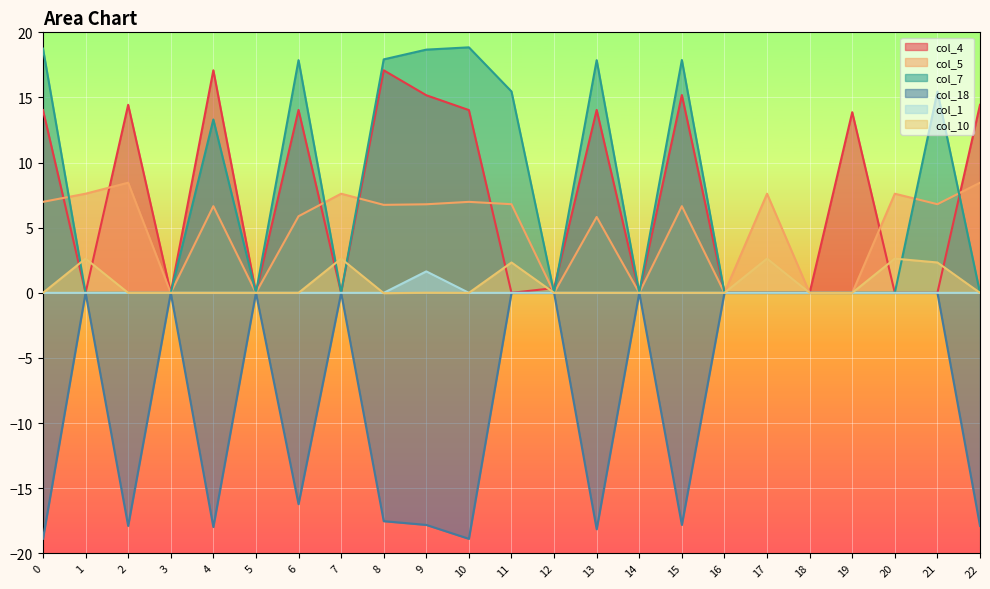

Reading left to right, list all the values displayed in this chart.

col_5: 0=7.0	1=7.6	2=8.5	3=0.0	4=6.7	5=0.0	6=5.9	7=7.6	8=6.8	9=6.8	10=7.0	11=6.8	12=0.0	13=5.8	14=0.0	15=6.7	16=0.0	17=7.6	18=0.0	19=0.0	20=7.6	21=6.8	22=8.5
col_18: 0=-18.9	1=0.0	2=-17.9	3=0.0	4=-18.0	5=0.0	6=-16.2	7=0.0	8=-17.5	9=-17.8	10=-18.9	11=0.0	12=0.0	13=-18.1	14=0.0	15=-17.8	16=0.0	17=0.0	18=0.0	19=0.0	20=0.0	21=0.0	22=-17.9
col_1: 0=0.0	1=0.0	2=0.0	3=0.0	4=0.0	5=0.0	6=0.0	7=0.0	8=0.0	9=1.6	10=0.0	11=0.0	12=0.0	13=0.0	14=0.0	15=0.0	16=0.0	17=0.0	18=0.0	19=0.0	20=0.0	21=0.0	22=0.0
col_4: 0=14.0	1=0.0	2=14.4	3=0.0	4=17.1	5=0.0	6=14.0	7=0.0	8=17.1	9=15.2	10=14.0	11=0.0	12=0.4	13=14.0	14=0.0	15=15.2	16=0.0	17=0.0	18=0.0	19=13.9	20=0.0	21=0.0	22=14.4
col_7: 0=18.8	1=0.0	2=0.0	3=0.0	4=13.3	5=0.0	6=17.9	7=0.0	8=17.9	9=18.7	10=18.8	11=15.5	12=0.0	13=17.9	14=0.0	15=17.9	16=0.0	17=0.0	18=0.0	19=0.0	20=0.0	21=15.5	22=0.0
col_10: 0=0.0	1=2.6	2=0.0	3=0.0	4=0.0	5=0.0	6=0.0	7=2.6	8=-0.0	9=0.0	10=0.0	11=2.3	12=0.0	13=0.0	14=0.0	15=0.0	16=0.0	17=2.6	18=0.0	19=0.0	20=2.6	21=2.3	22=0.0